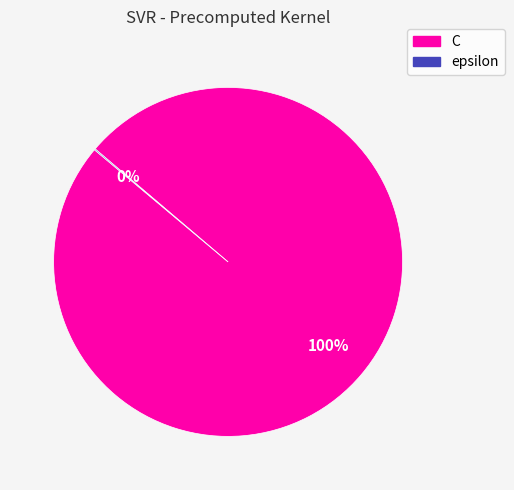

To the nearest percent, what is the difference between the largest and smallest slice percentages?

100%